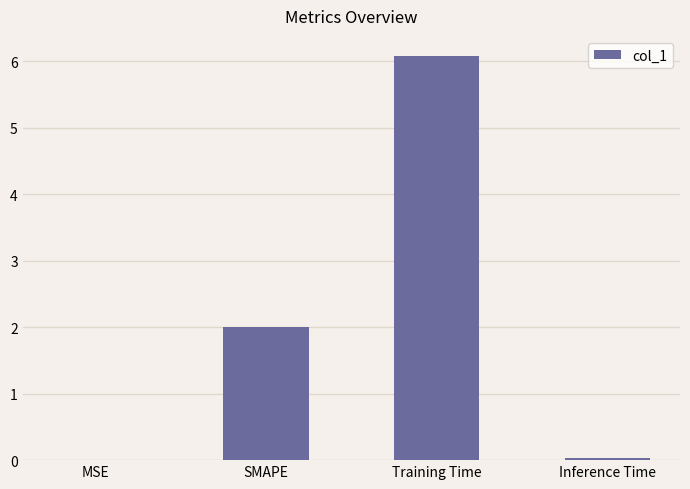

Are the bars horizontal?

No